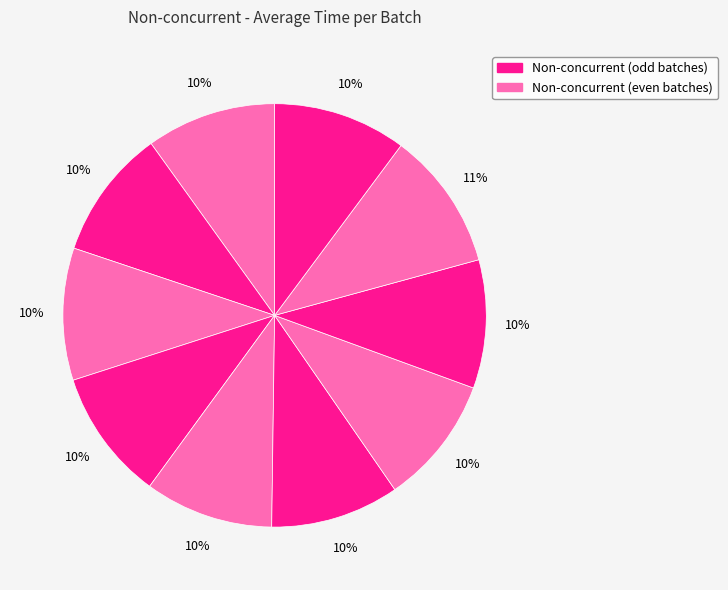

What is the largest slice in the pie chart?

Batch 8